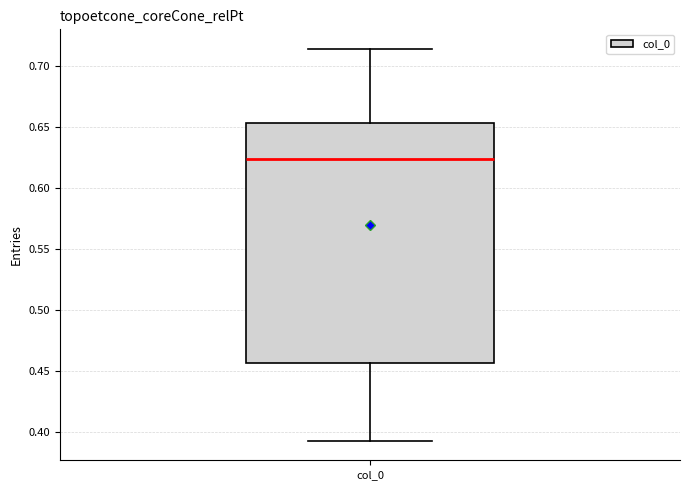

Transcribe this box plot: give where the median line is, the range the box spans, and where the two whiskers end, as read against the y-axis. The values are not printed on the chart, so give them approximately, as read against the axis.

median 0.625, box 0.455 to 0.655, whiskers 0.395 to 0.715